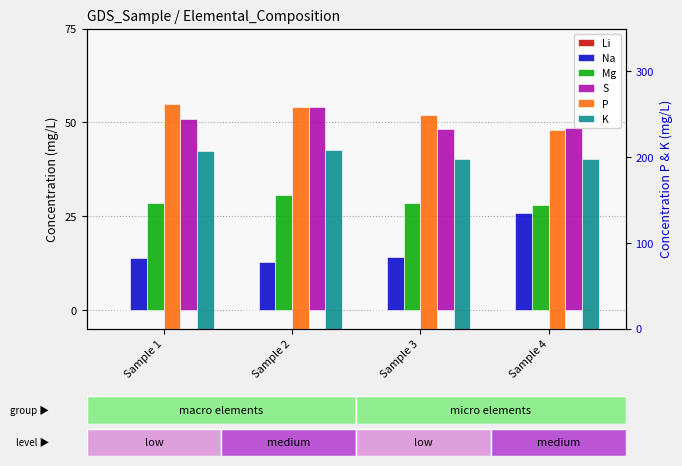

What is the minimum value for Na?

12.8